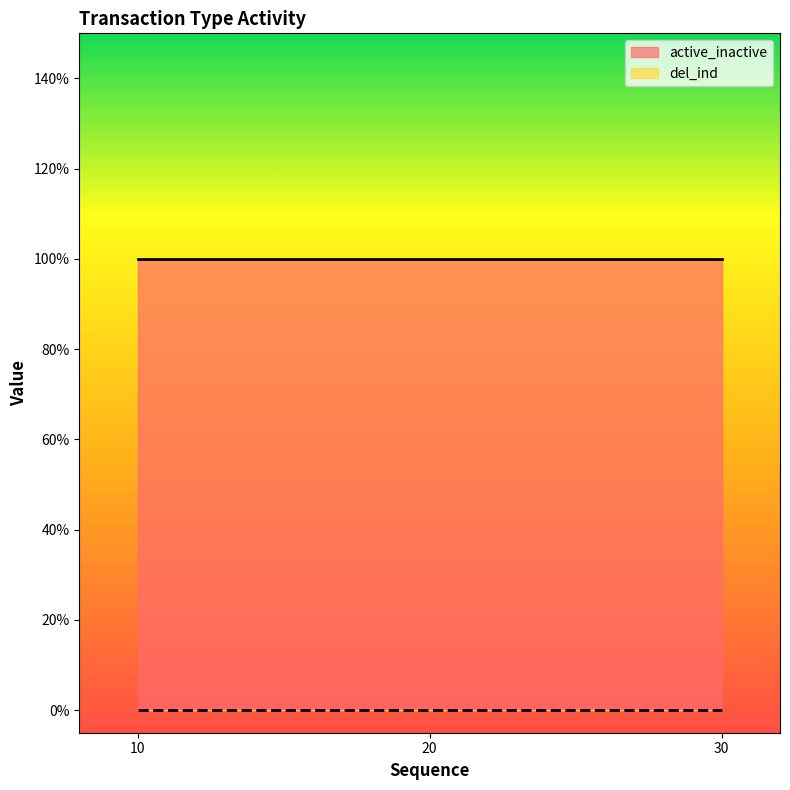

Reading left to right, extract all data points from this chart.

active_inactive: 10=1	20=1	30=1
del_ind: 10=0	20=0	30=0